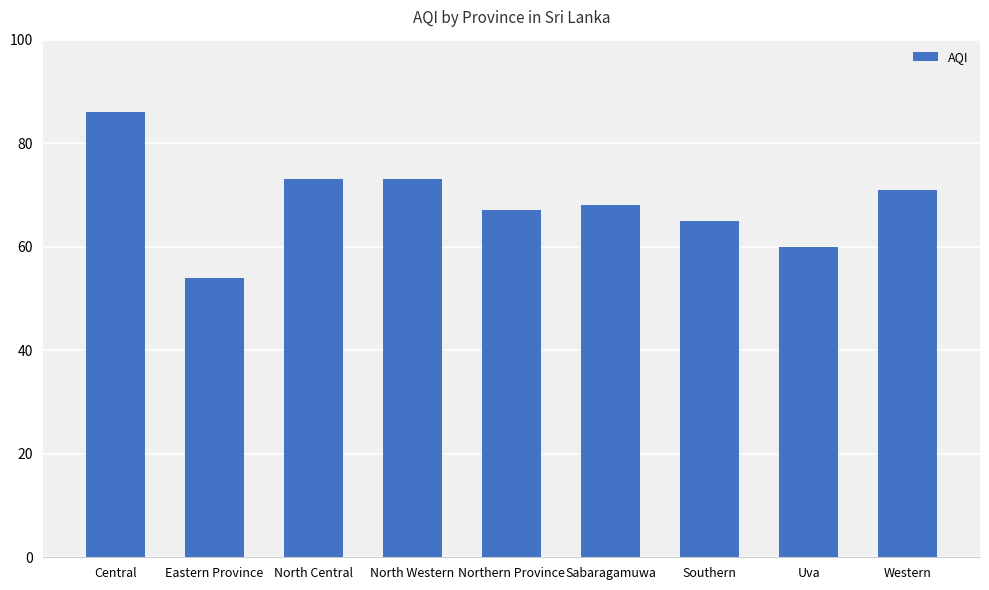

Reading right to left, extract all data points from this chart.

71	60	65	68	67	73	73	54	86